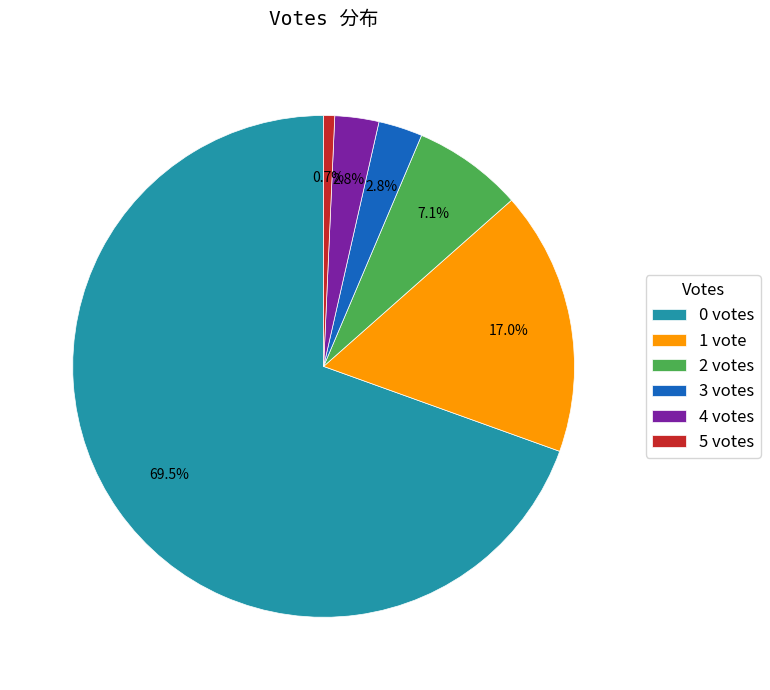

Which has a higher value, 5 votes or 2 votes?

2 votes